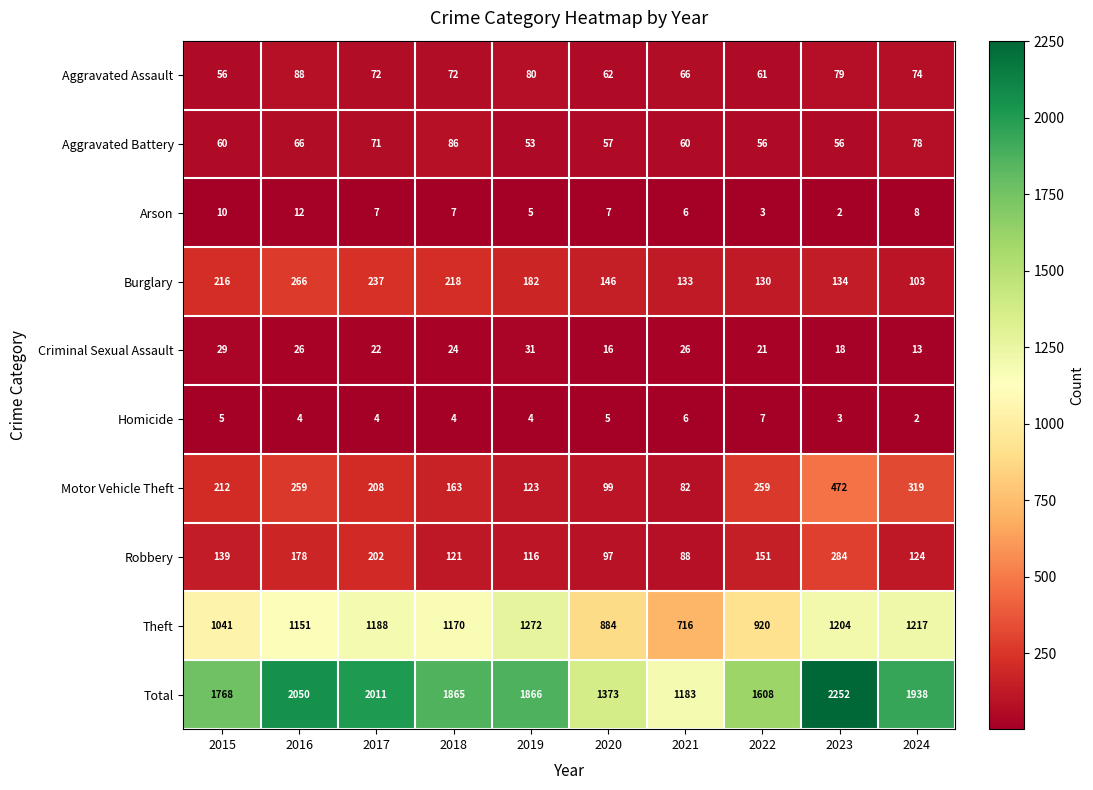

What is the maximum value shown in the chart?

2252